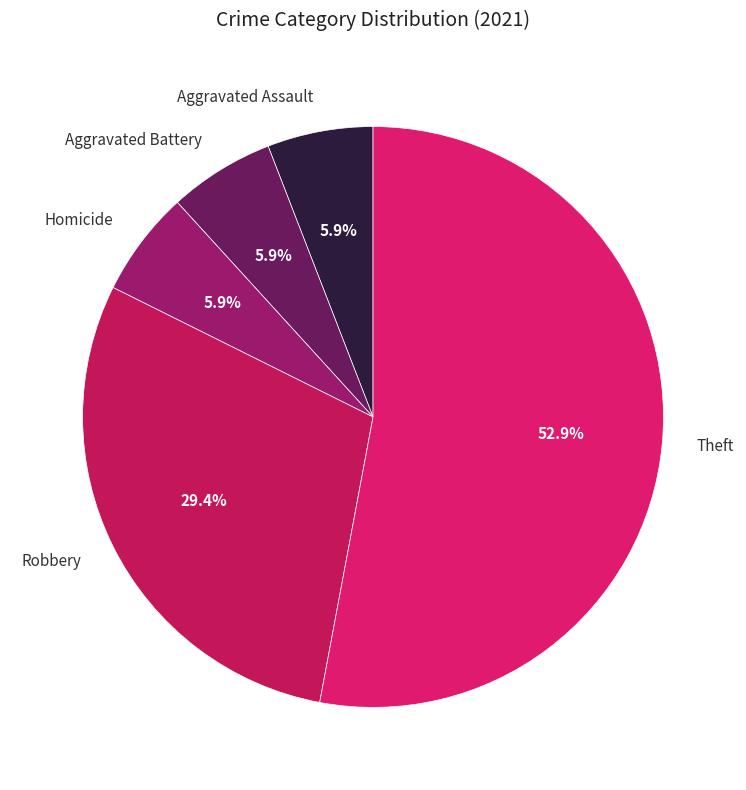

Does Aggravated Battery account for over 50% of the chart?

No